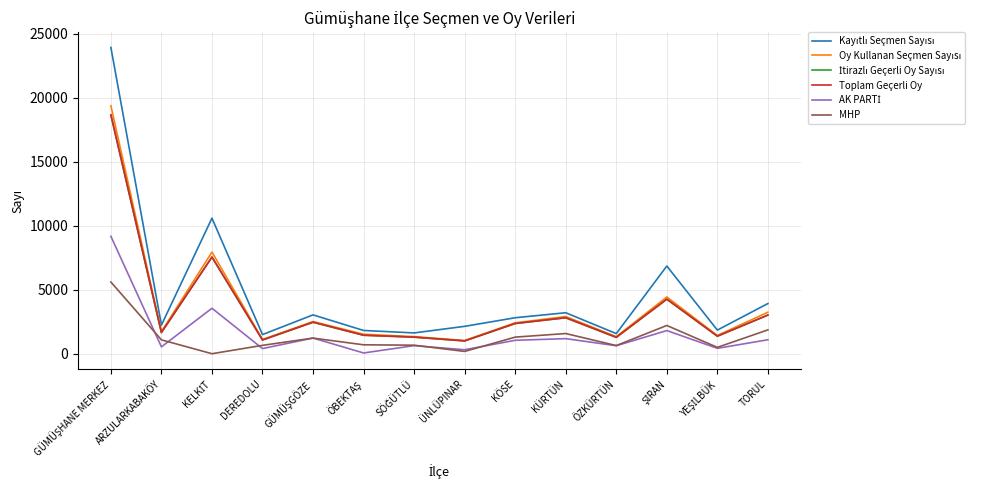

Does the chart have visible grid lines?

Yes